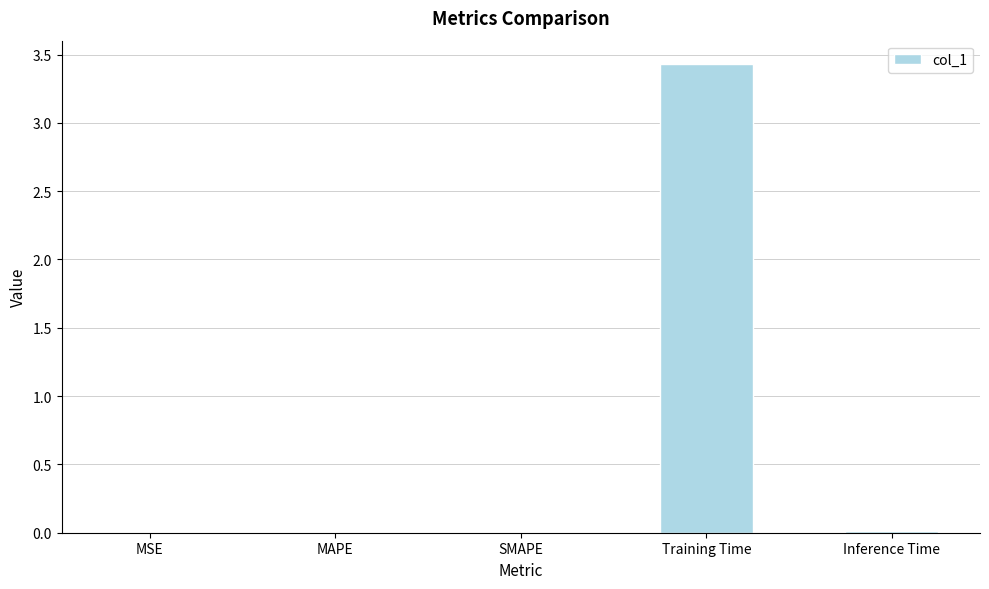

Which label corresponds to the largest value in the chart?

Training Time